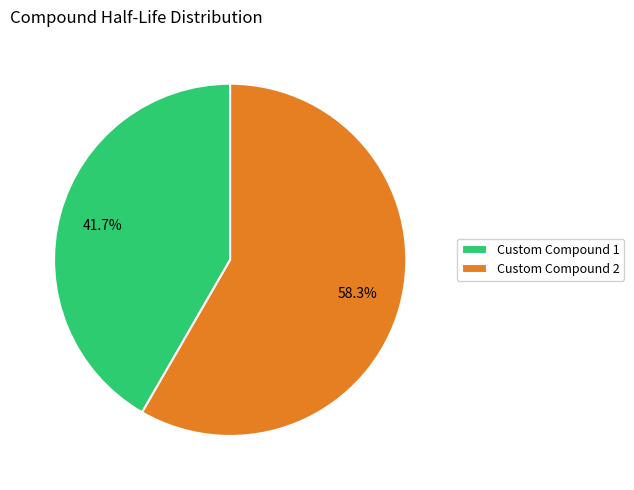

True or false: Custom Compound 2 accounts for 58% of the total.

True